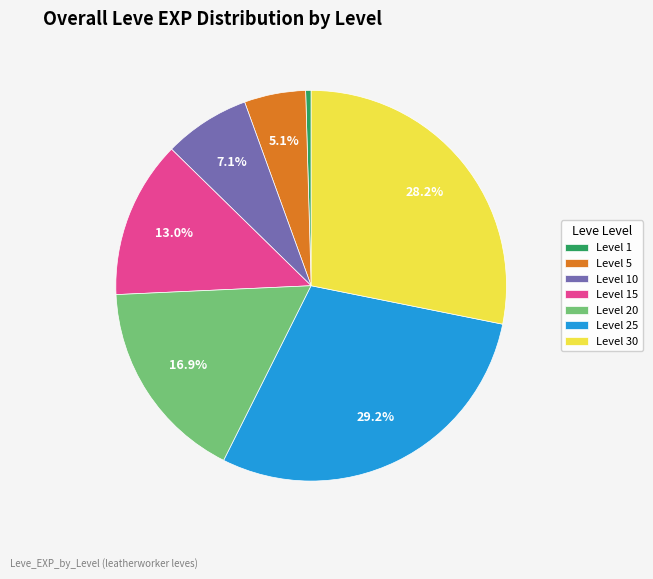

How many slices are in this pie chart?

7